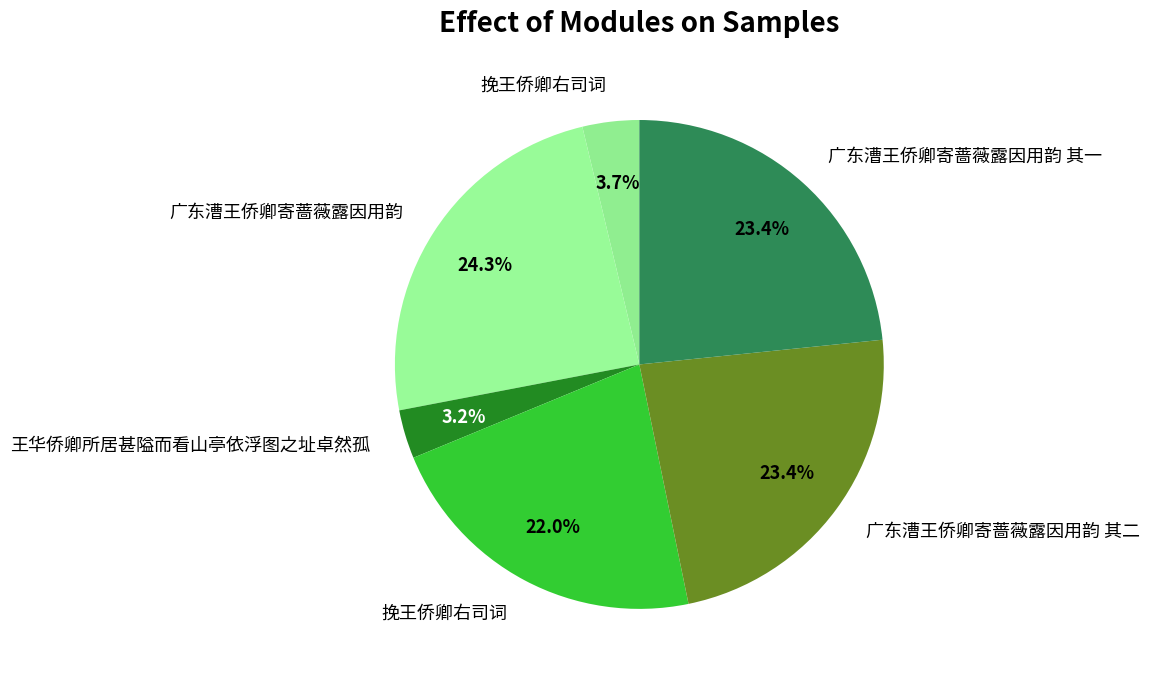

Which category has the smallest portion of the pie?

王华侨卿所居甚隘而看山亭依浮图之址卓然孤